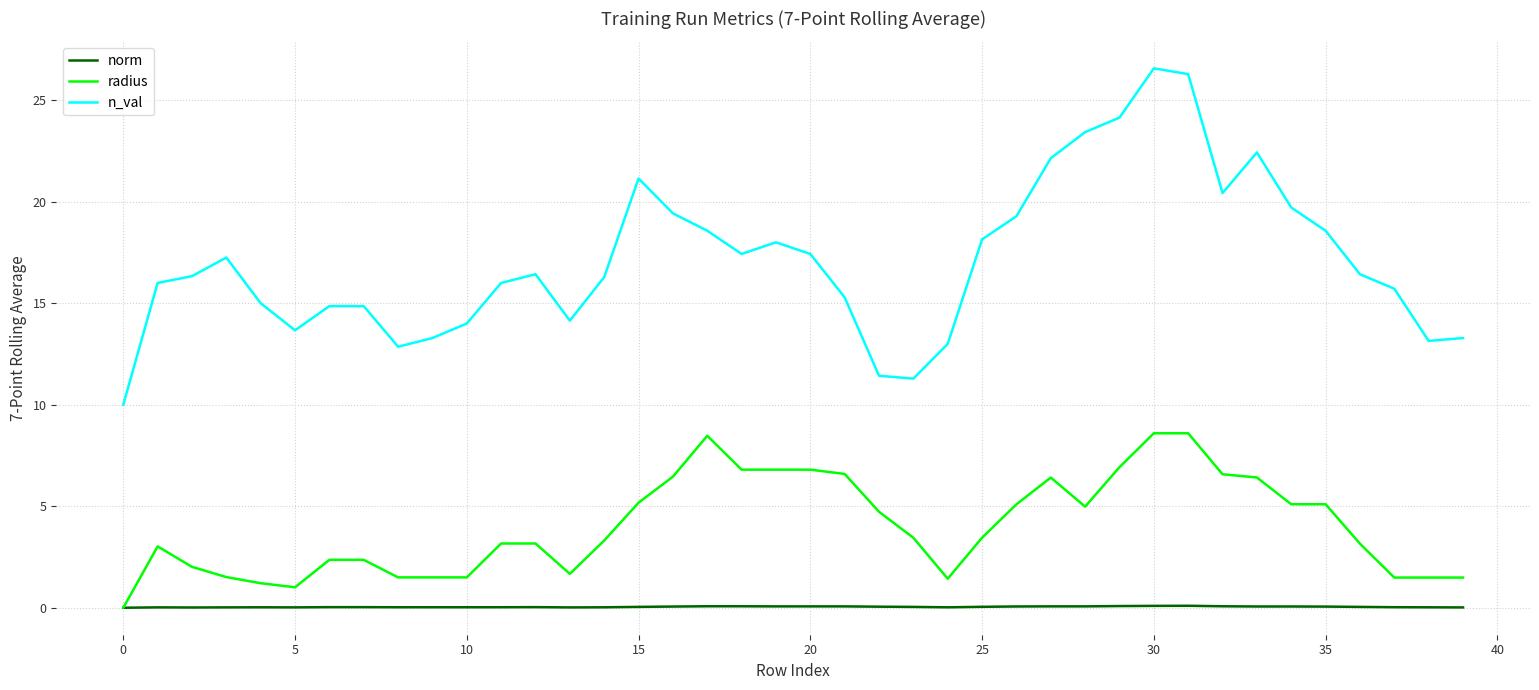

True or false: norm and n_val intersect in this chart.

False